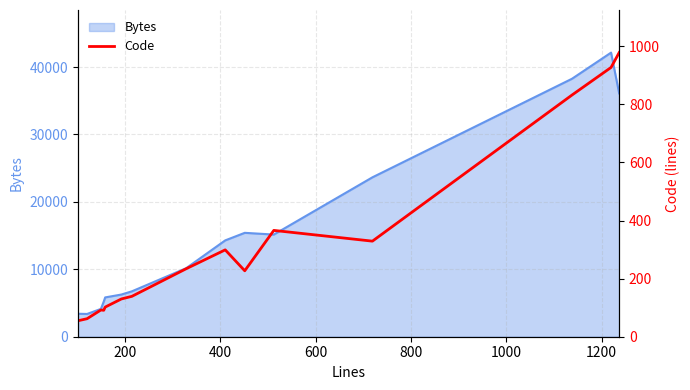

What is the maximum value for Bytes?

42143